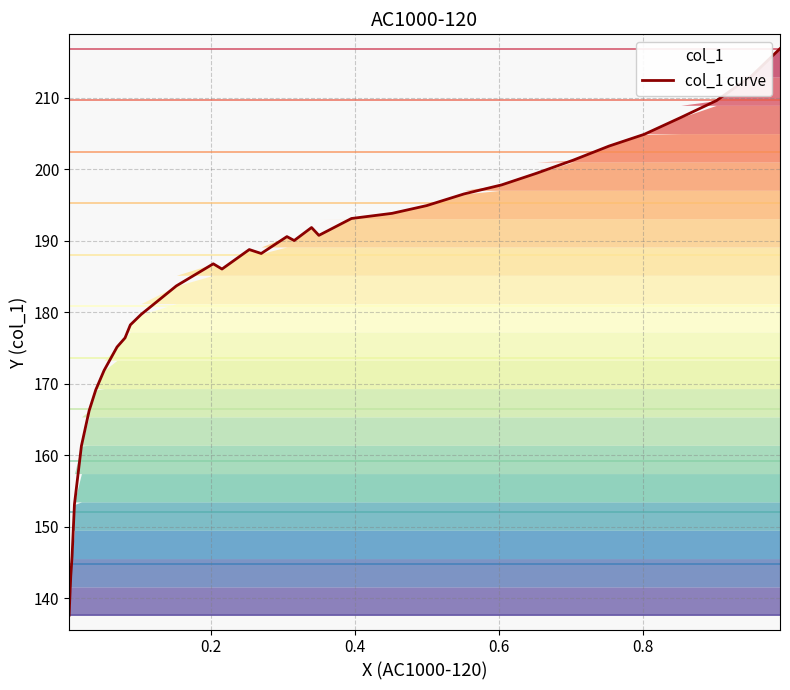

True or false: there are more than 0 points higher than both neighbors.

True